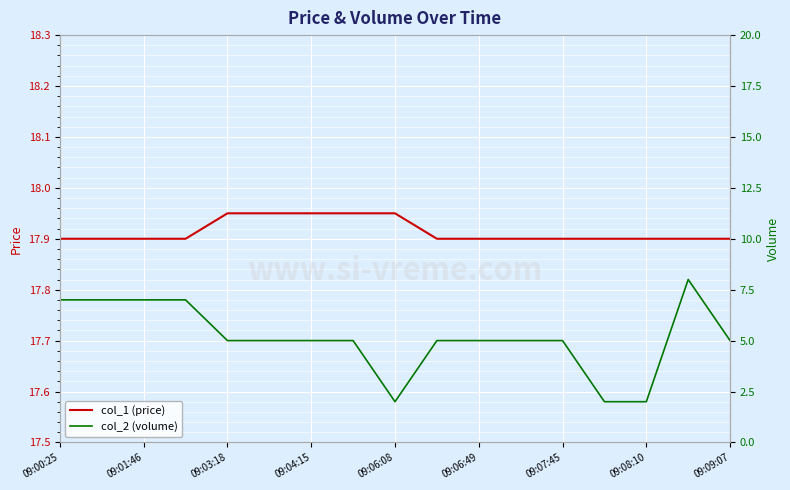

How many interior local valleys does the col_2 (volume) series have?

1